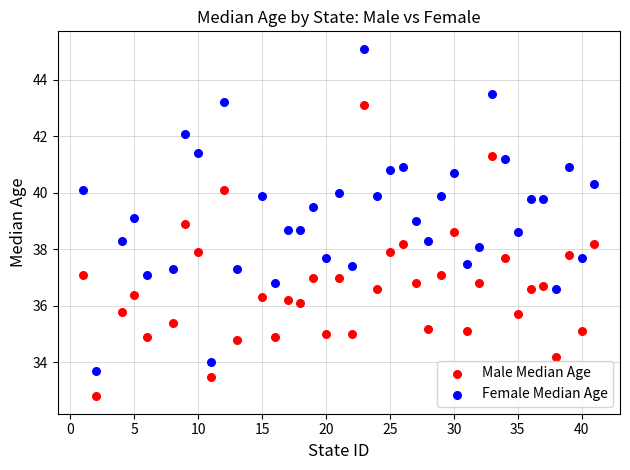

Across all data points, what is the range of Y values (max minus min)?

12.3